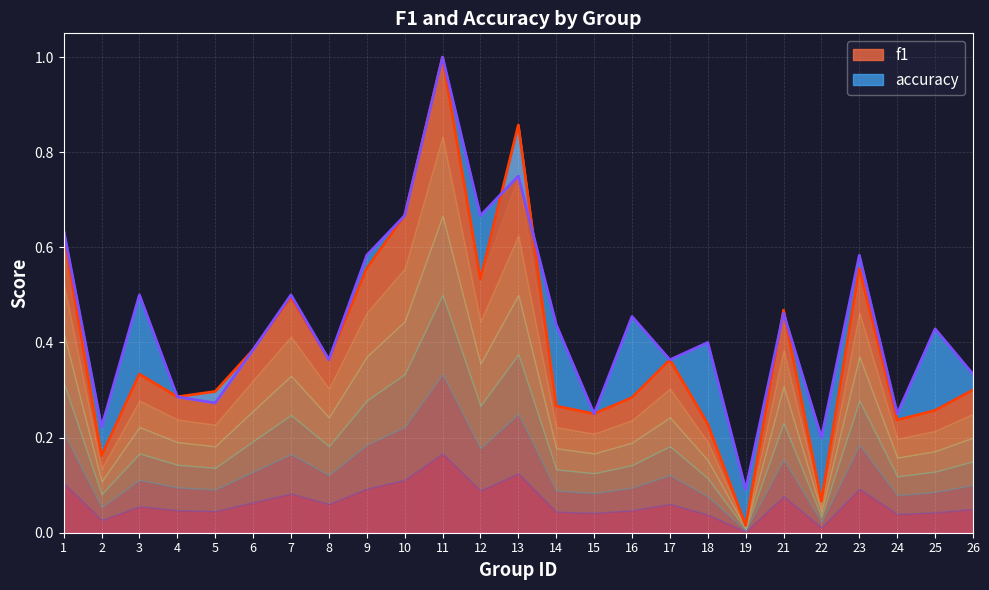

What is the difference between the second highest and second lowest values in the f1 series?

0.8